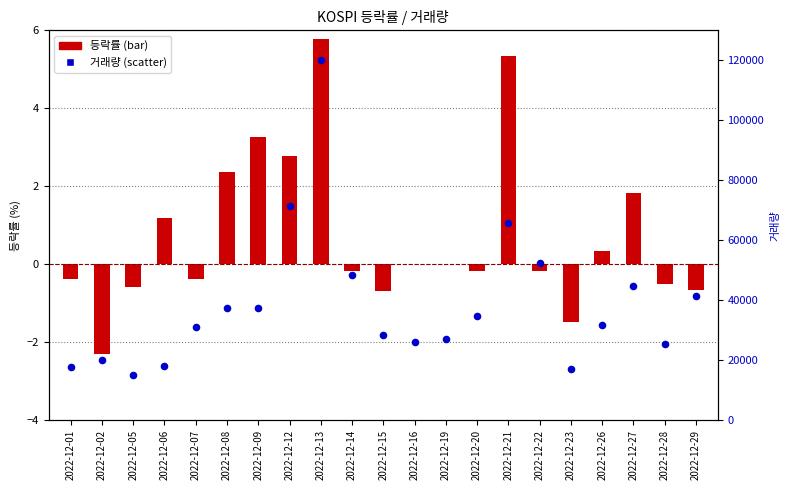

What is the total value across all series at 2022-12-13?

120095.8